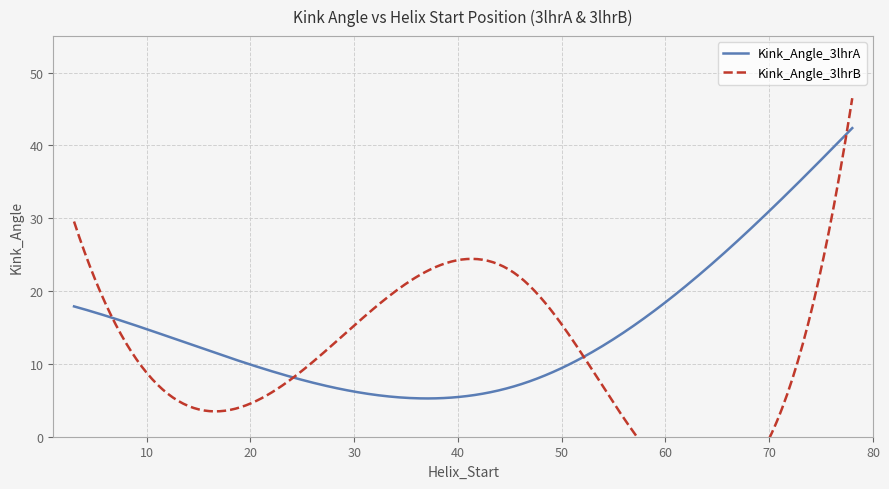

What is the label of the 3rd point from the left?

52